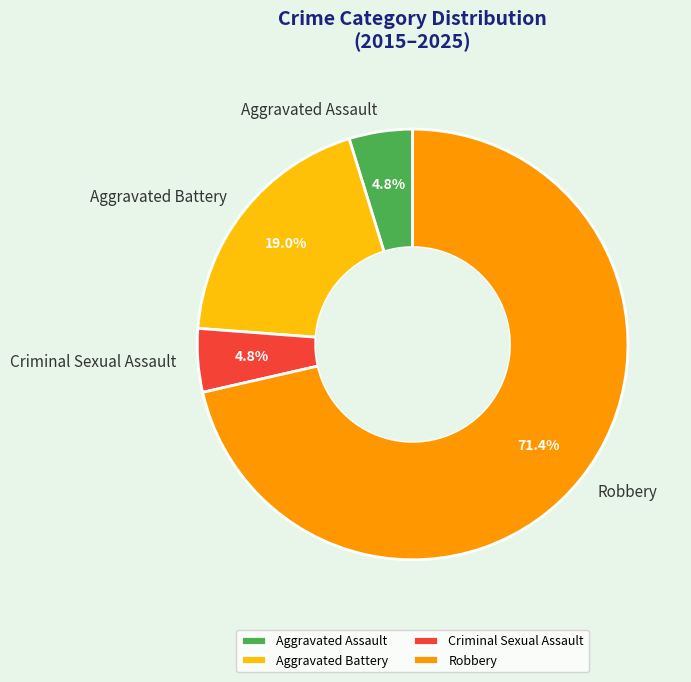

Count the number of slices in the pie.

4